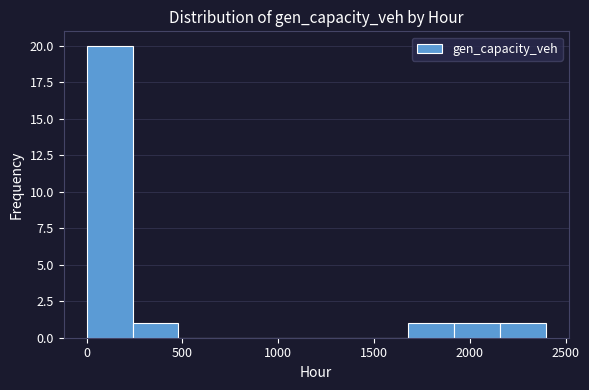

Reading left to right, list every bar in this chart as the range it spans on the x-axis followed by its height. Neither the bar edges nor the heights are printed on the chart, so give them approximately, as read against the axes.

0 to 250: 20
250 to 500: 1
500 to 700: 0
700 to 950: 0
950 to 1200: 0
1200 to 1450: 0
1450 to 1700: 0
1700 to 1900: 1
1900 to 2150: 1
2150 to 2400: 1